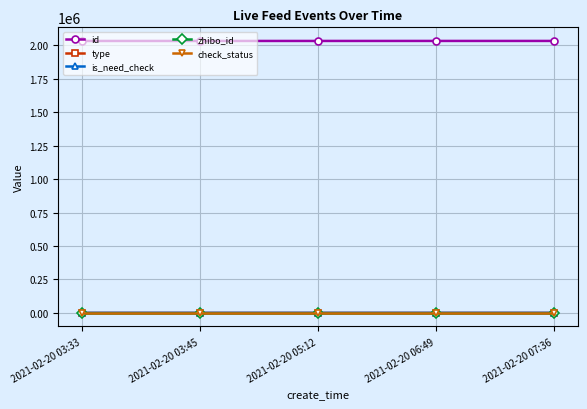

True or false: check_status has more than 1 interior local peaks.

False